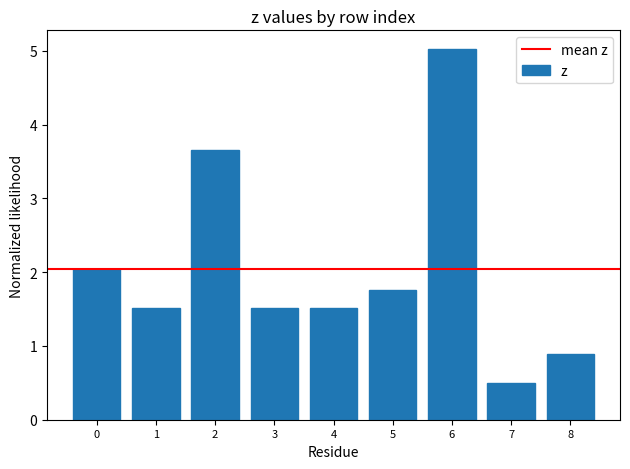

Does the chart contain stacked bars?

No